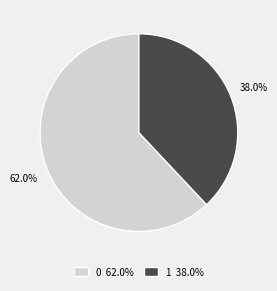

True or false: 0 accounts for 68% of the total.

False